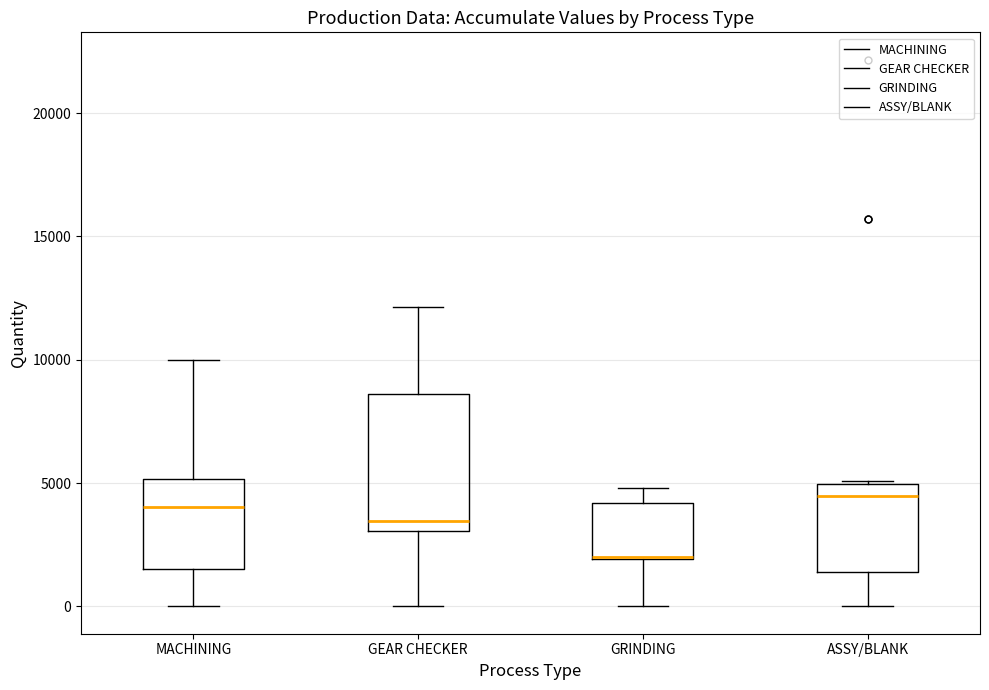

Where does the upper whisker of the box for GRINDING end on the y-axis? The values are not printed on the chart, so give them approximately, as read against the axis.

5000